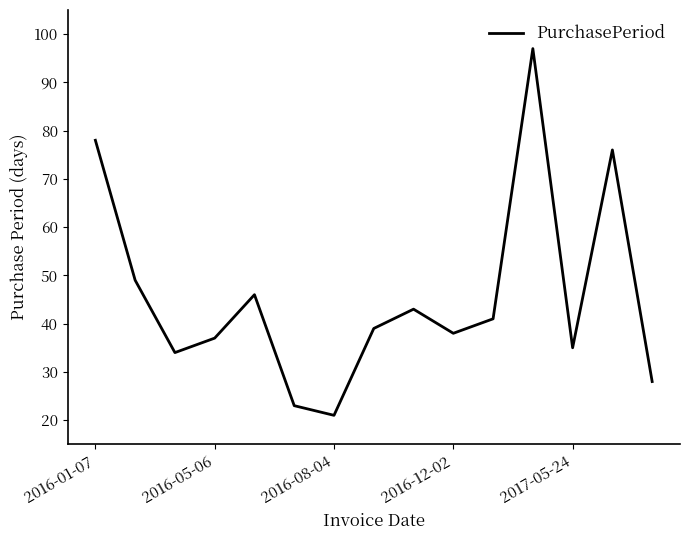

What is the minimum value shown in the chart?

21